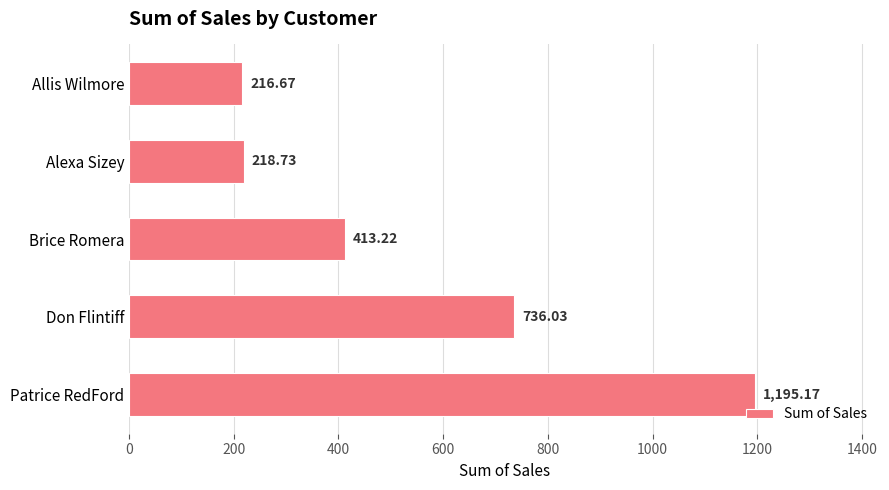

What is the smallest value displayed?

216.7